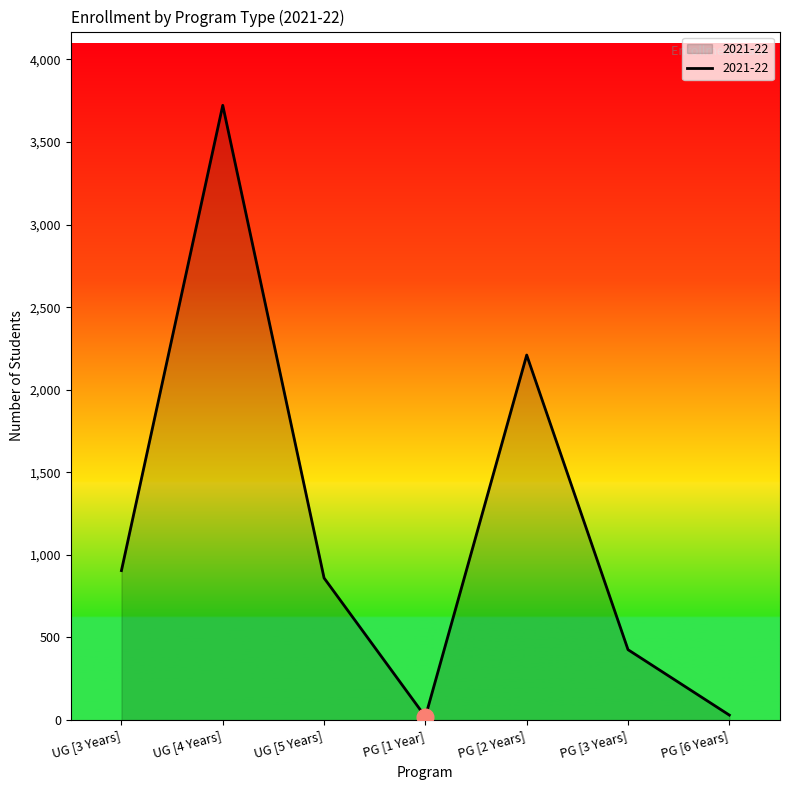

Which has a higher value, PG [6 Years] or UG [3 Years]?

UG [3 Years]